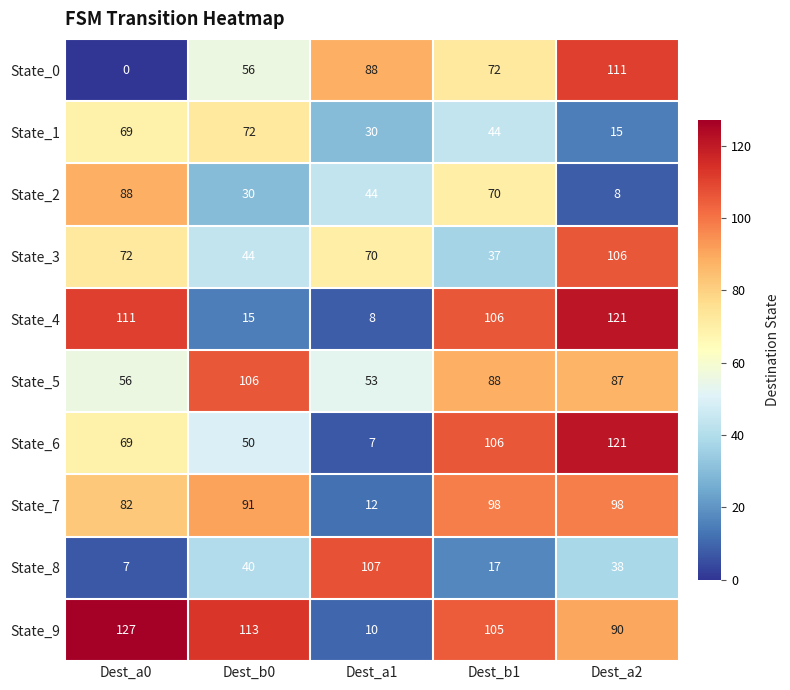

At how many categories does at least one series exceed 124?

1